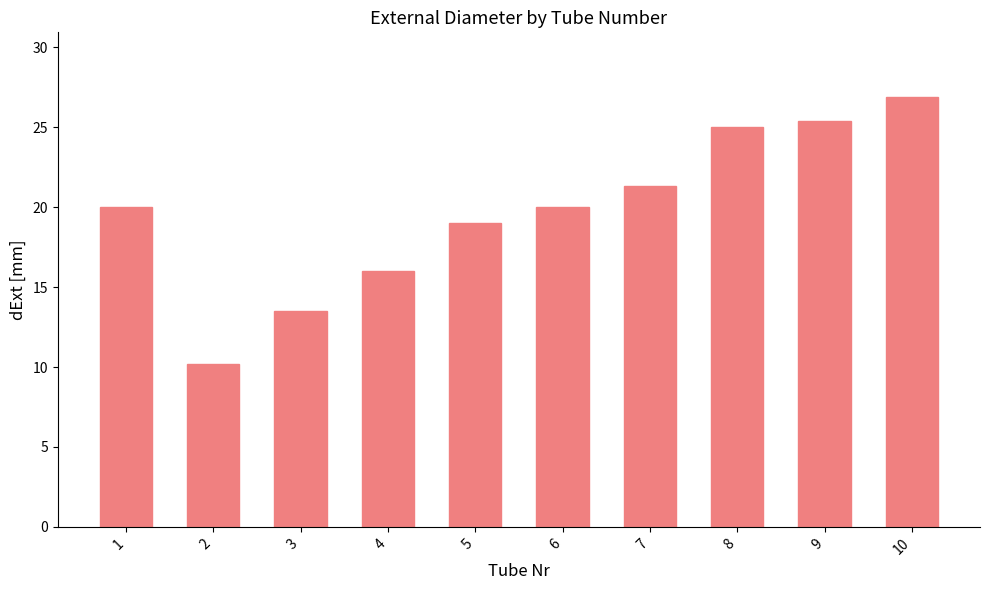

What is the sum of the values at 1 and 9?

45.4